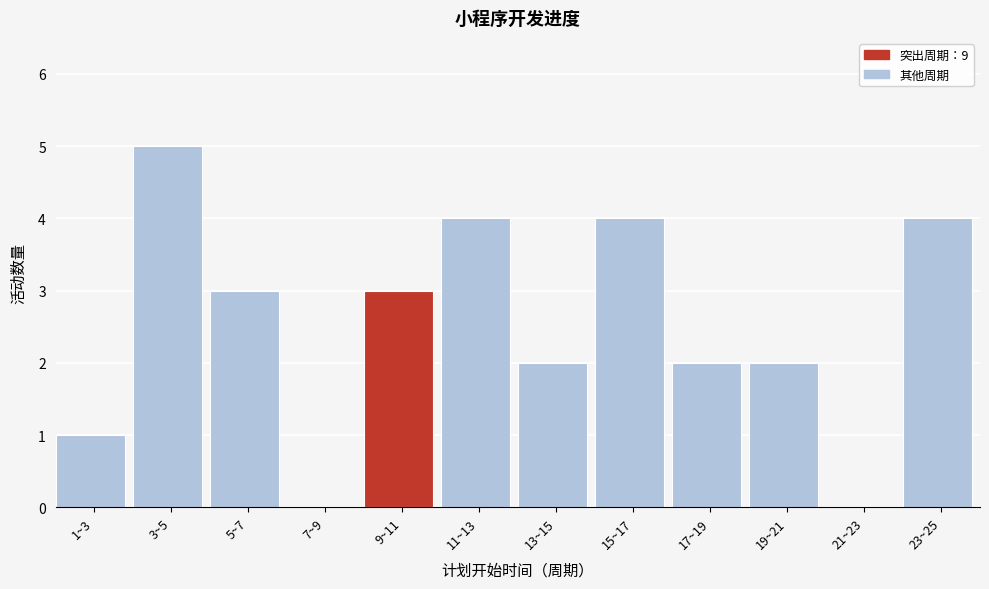

Reading left to right, transcribe all the data shown in this chart.

1~3=1	3~5=5	5~7=3	7~9=0	9~11=3	11~13=4	13~15=2	15~17=4	17~19=2	19~21=2	21~23=0	23~25=4